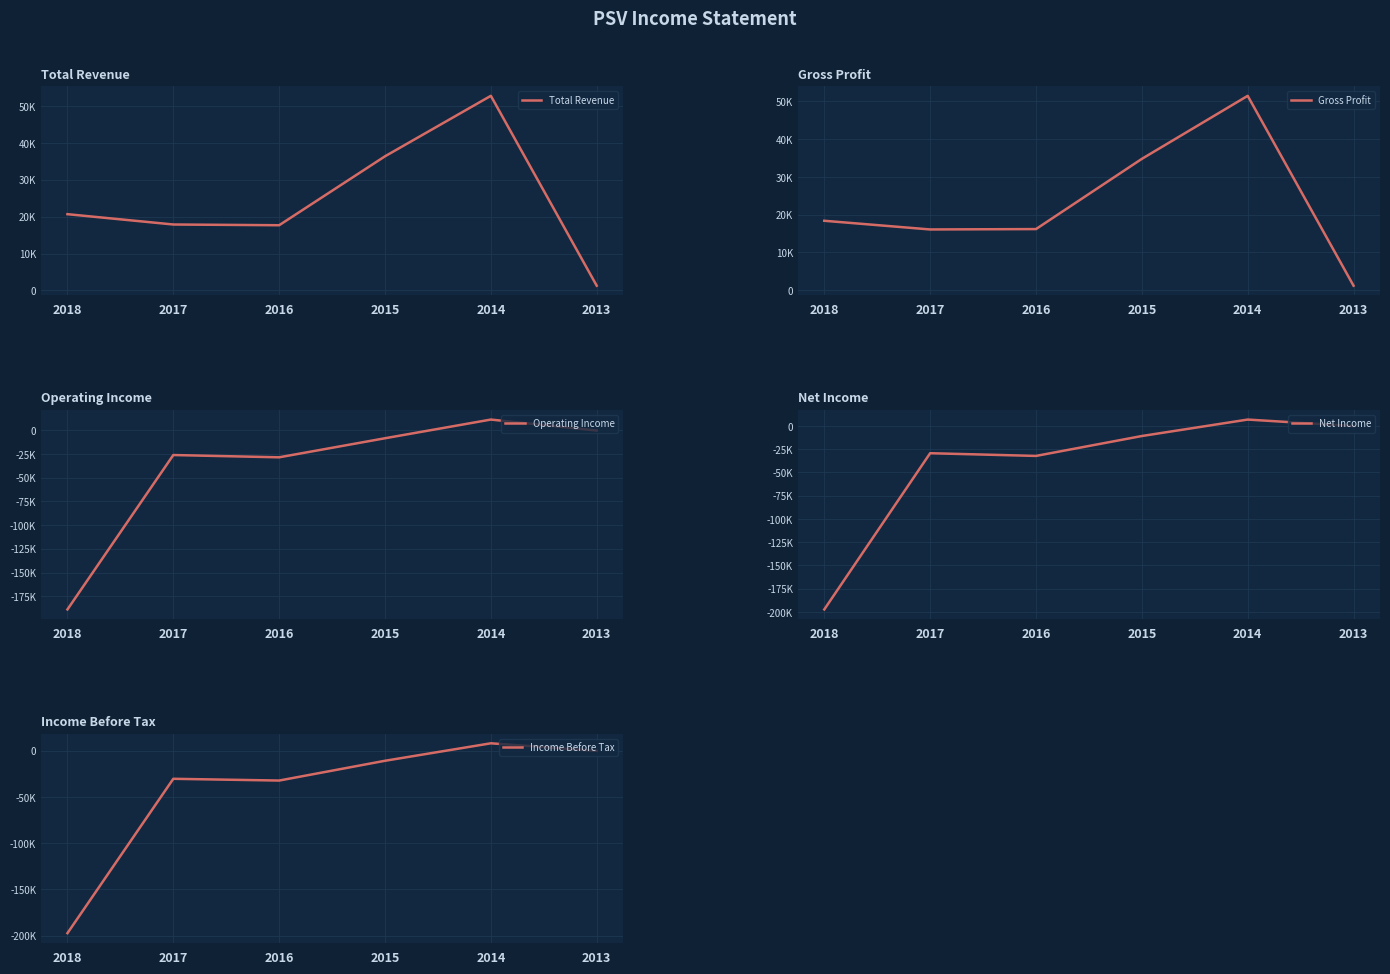

How many interior local peaks does the Income Before Tax series have?

2